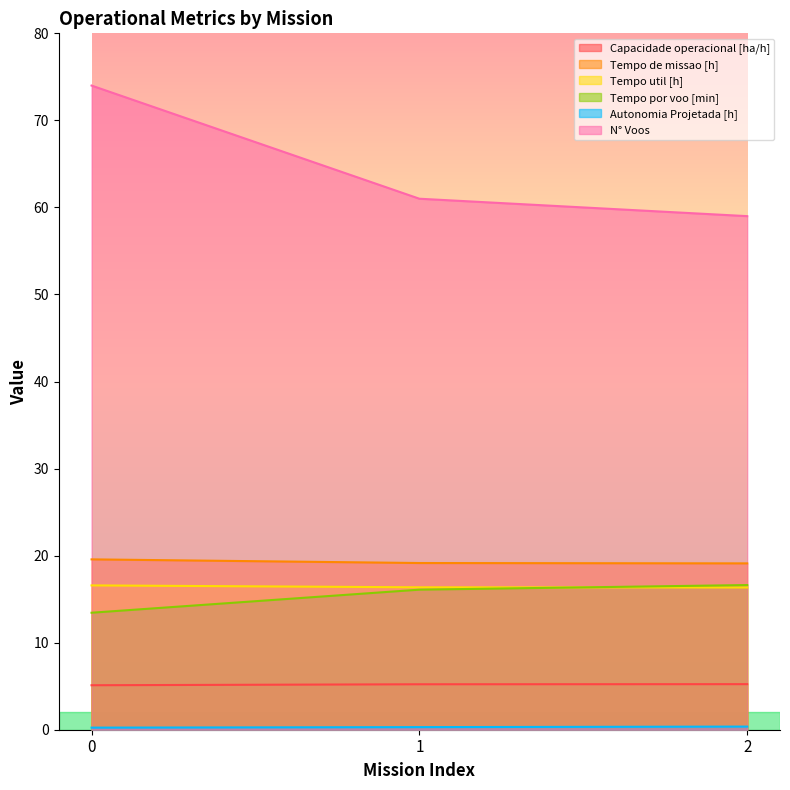

At which label does Tempo de missao [h] reach its minimum?

2